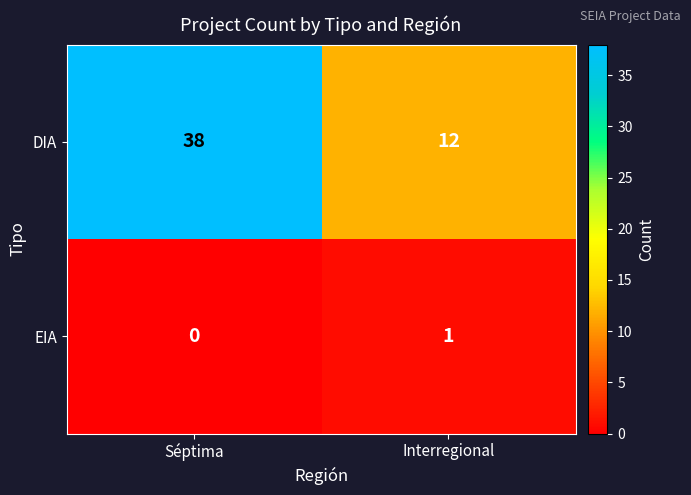

Reading left to right, transcribe all the data shown in this chart.

DIA: Séptima=38	Interregional=12
EIA: Séptima=0	Interregional=1